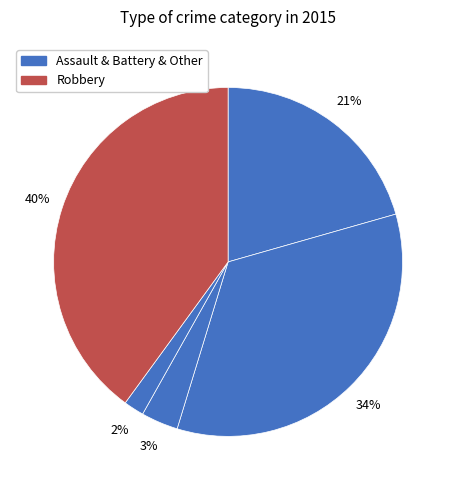

Count the number of slices in the pie.

5